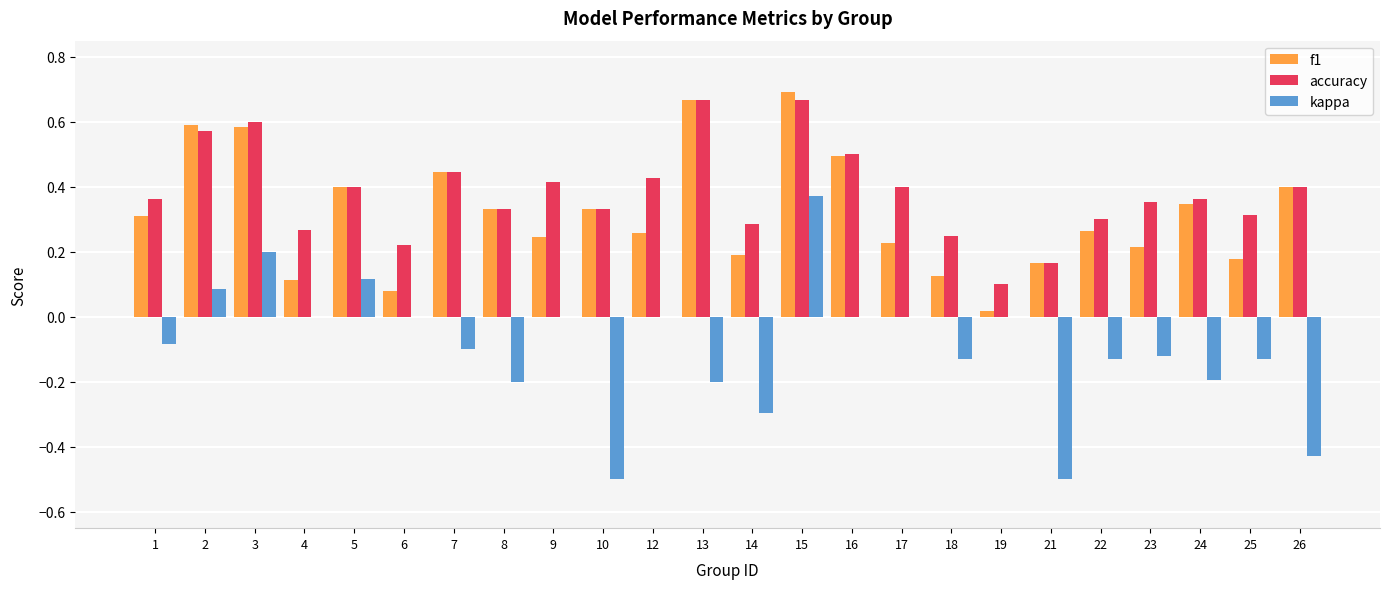

At which label does kappa reach its peak?

15